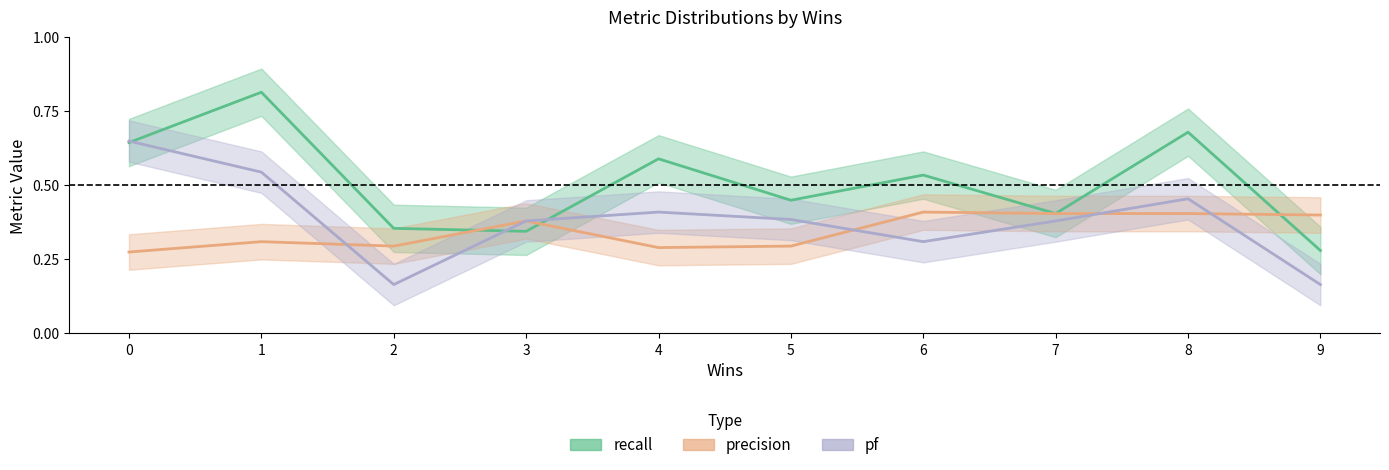

What is the maximum value for recall?

0.8